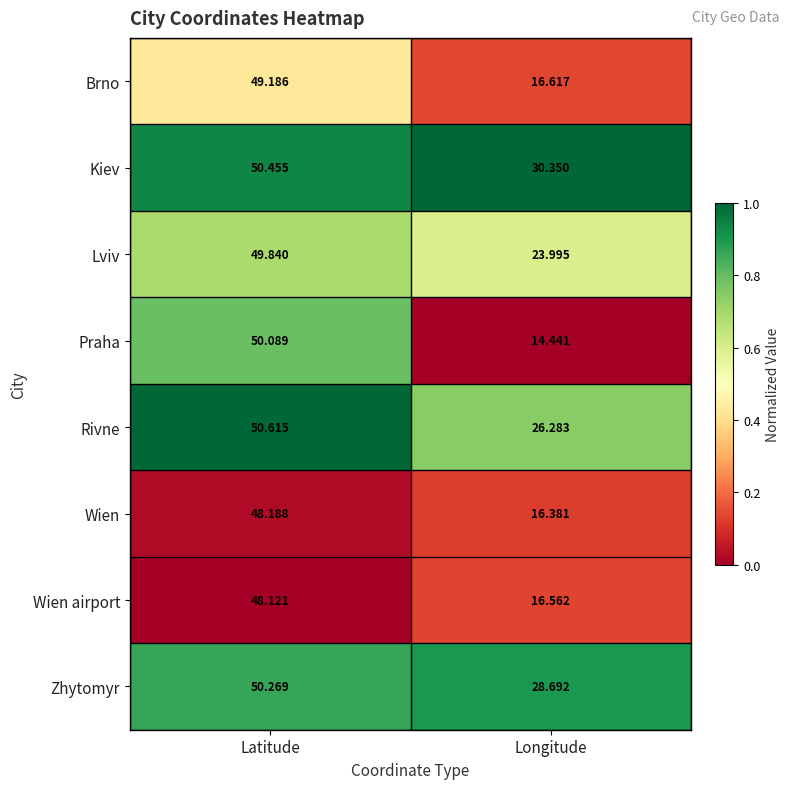

What is the spread (max minus min) of values at Latitude?

2.5